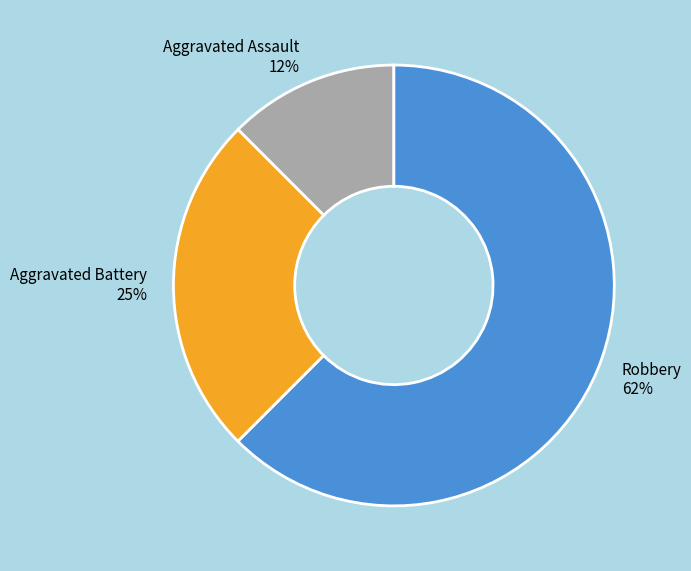

Count the number of slices in the pie.

3